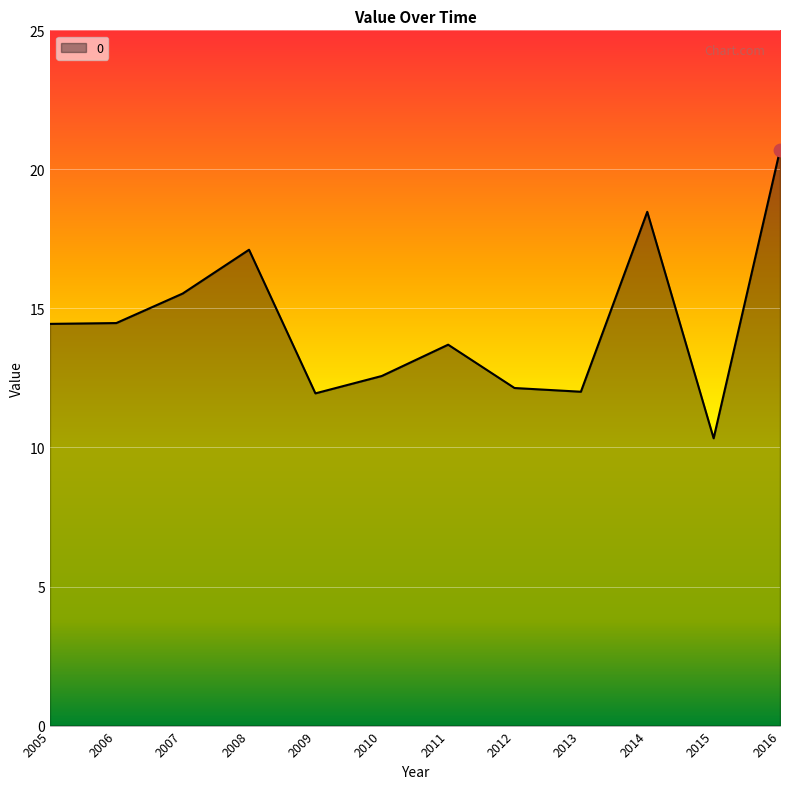

Between 2011 and 2012, which is larger?

2011